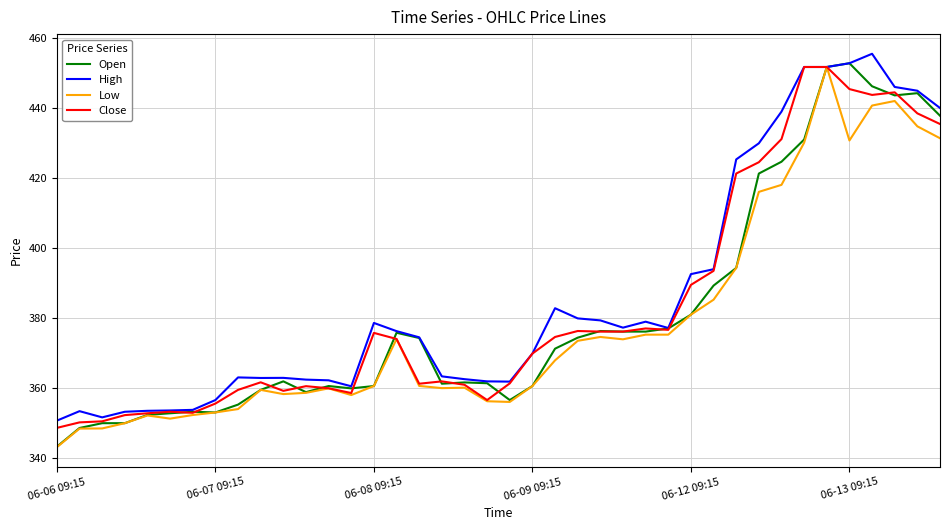

What is the greatest value displayed?

455.5